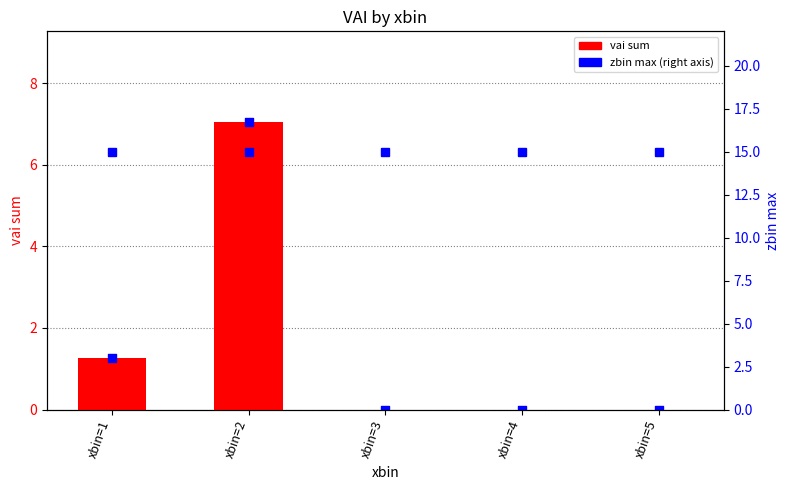

At how many categories does at least one series exceed 10?

5